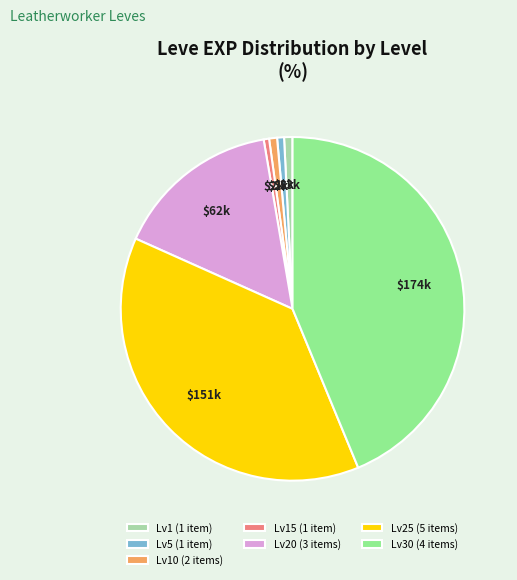

Is there a majority slice in this chart?

No